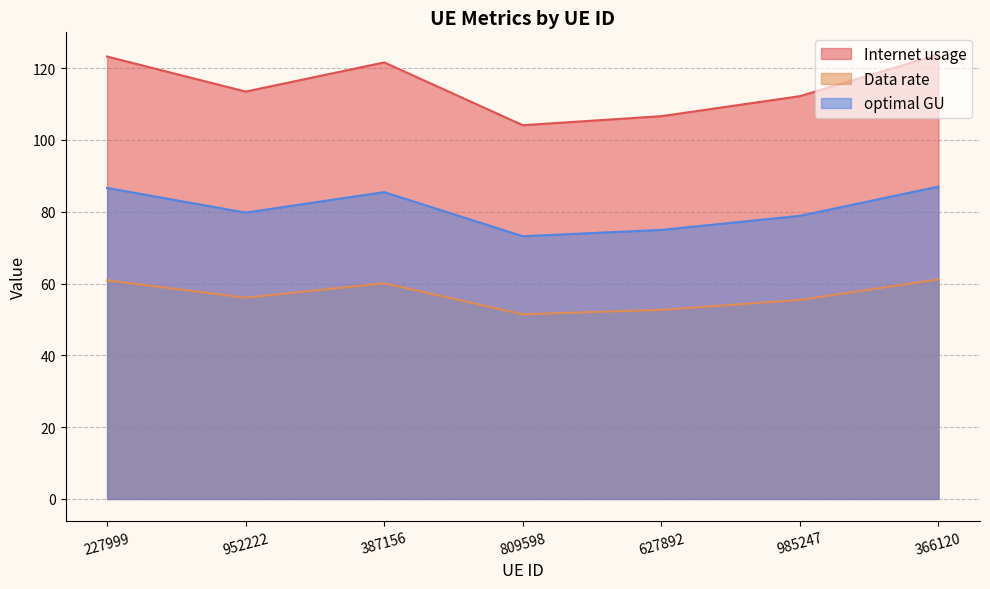

What is the minimum value shown in the chart?

51.4